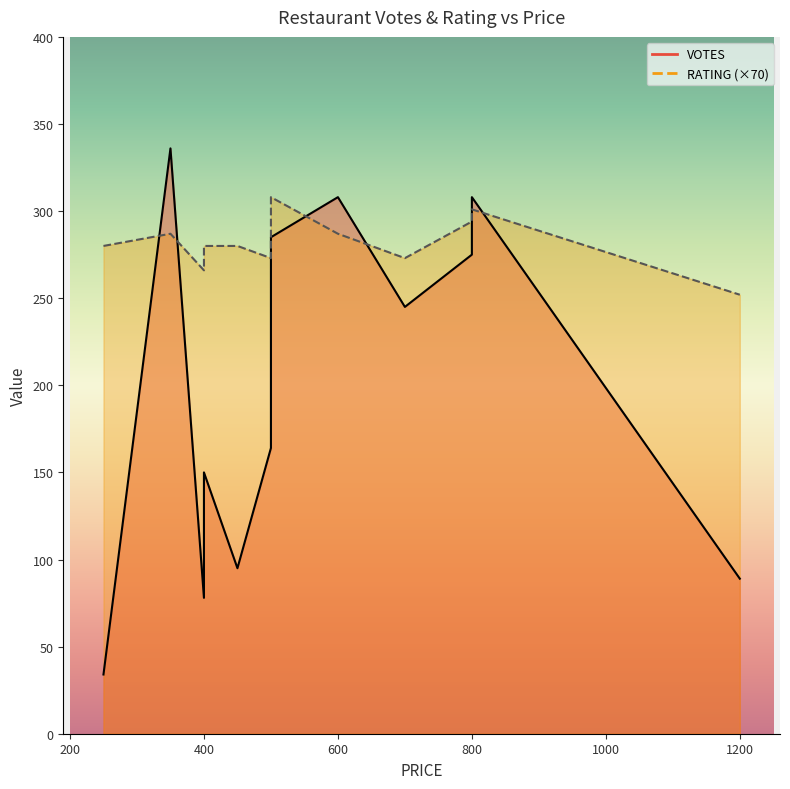

True or false: VOTES and RATING cross at least once.

False